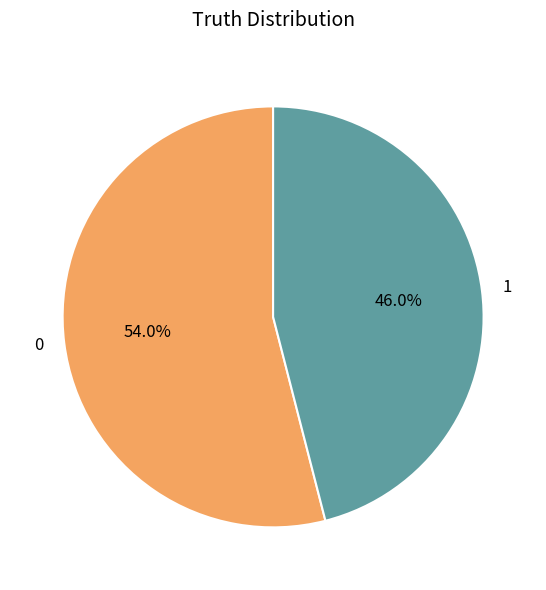

How many slices are in this pie chart?

2